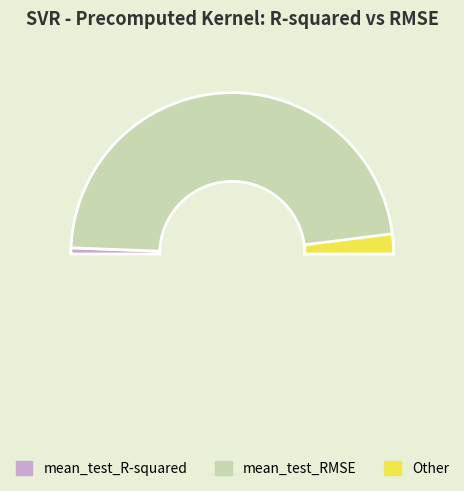

True or false: mean_test_R-squared accounts for 11% of the total.

False